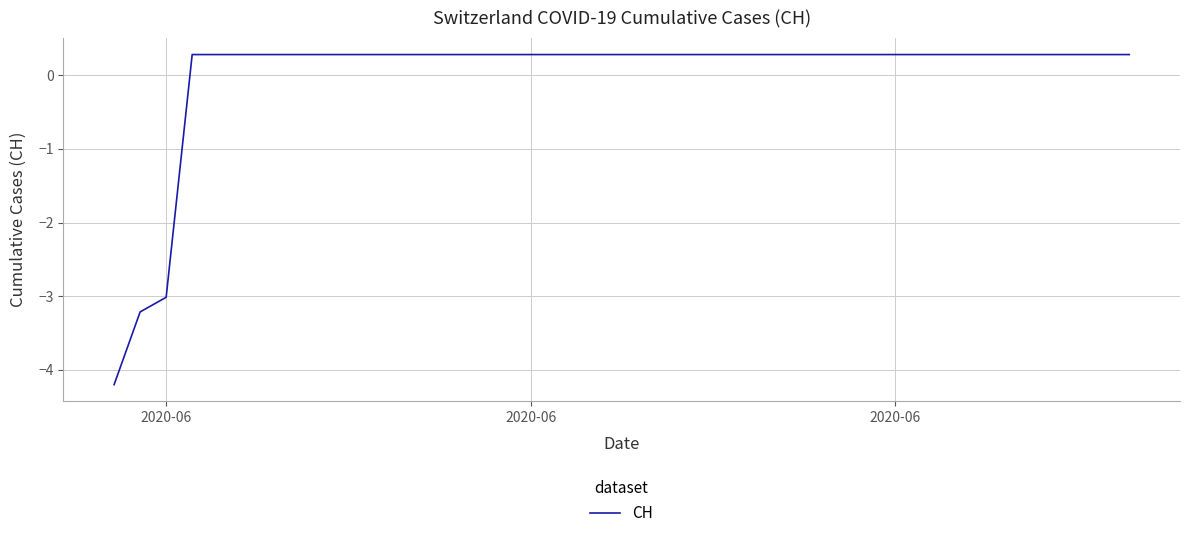

How many values are below 0?

3